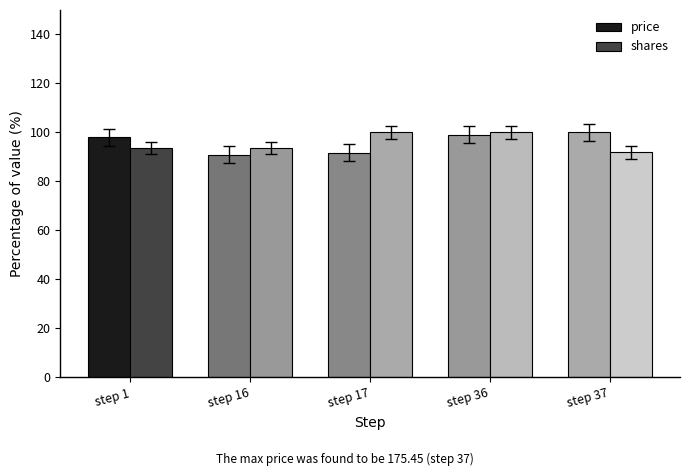

How many data points does each series have?

5